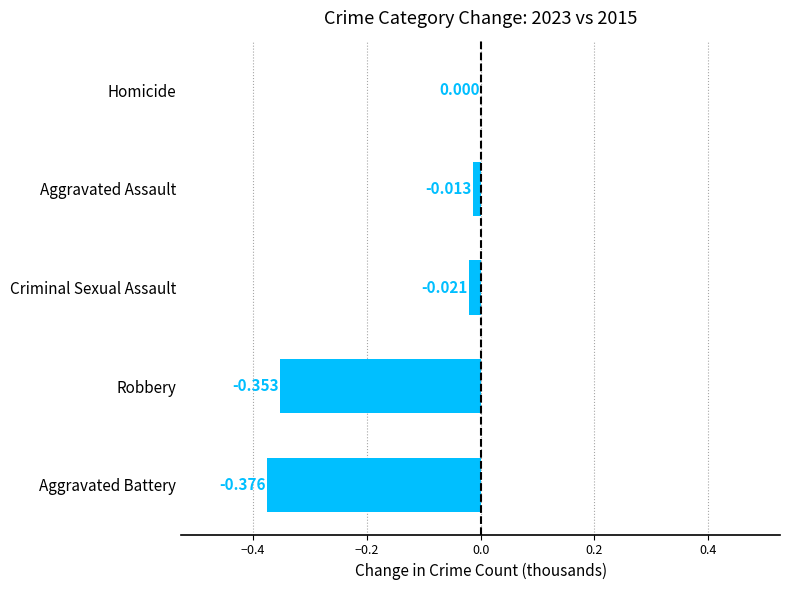

At which label is the value closest to 0?

Homicide